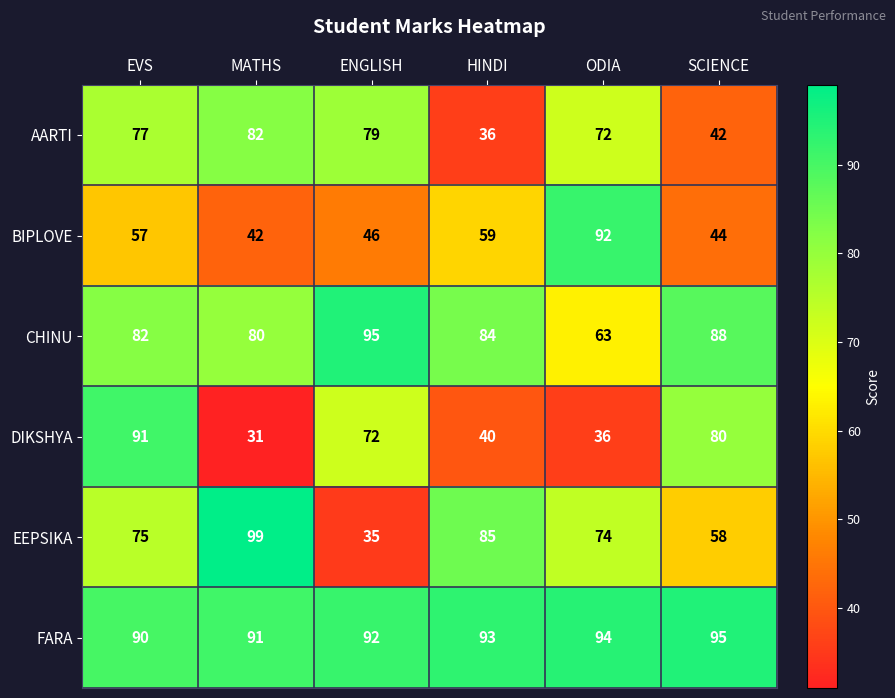

How many data points in EEPSIKA are less than 75?

3